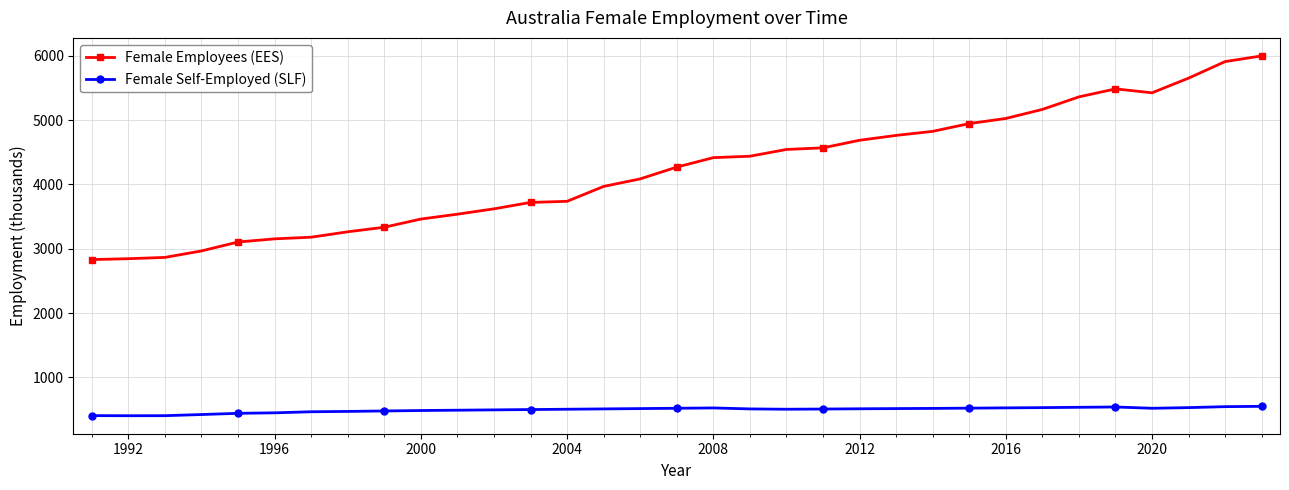

True or false: Female Self-Employed (SLF) and Female Employees (EES) intersect in this chart.

False